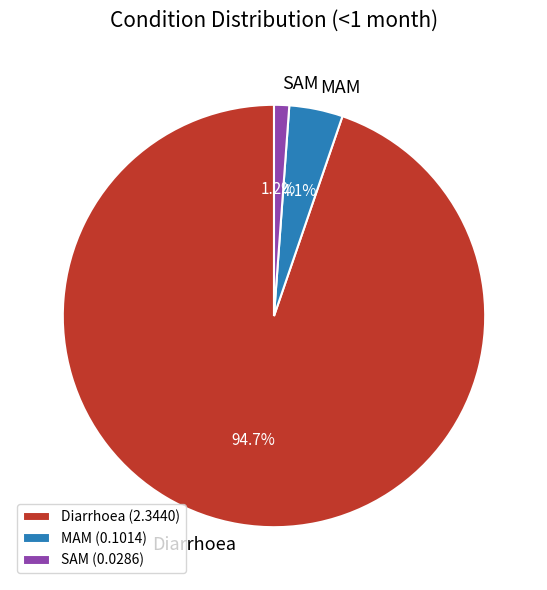

Which slice is the smallest?

SAM